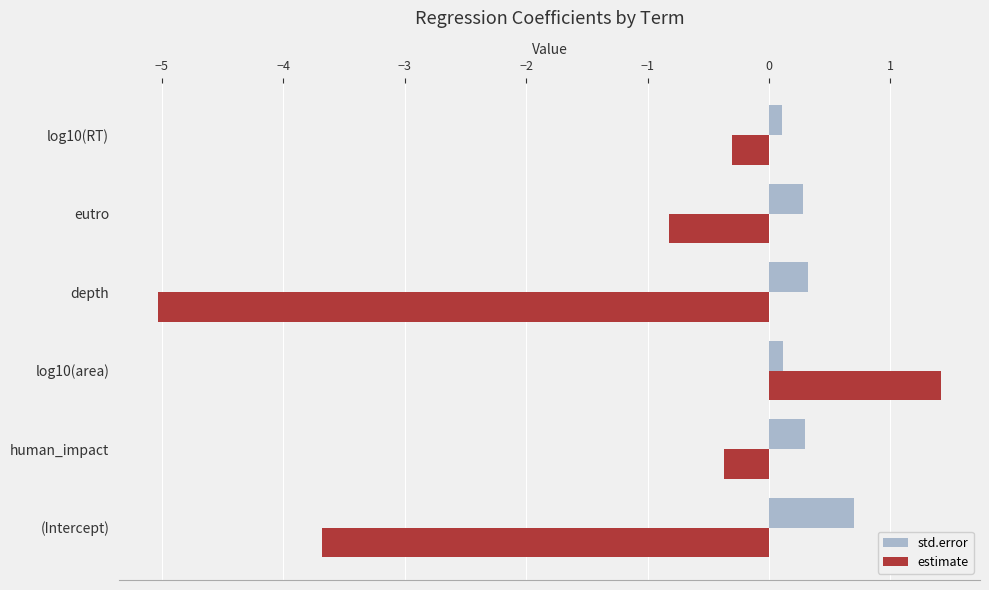

The std.error series shows 0.3 at eutro. True or false?

True